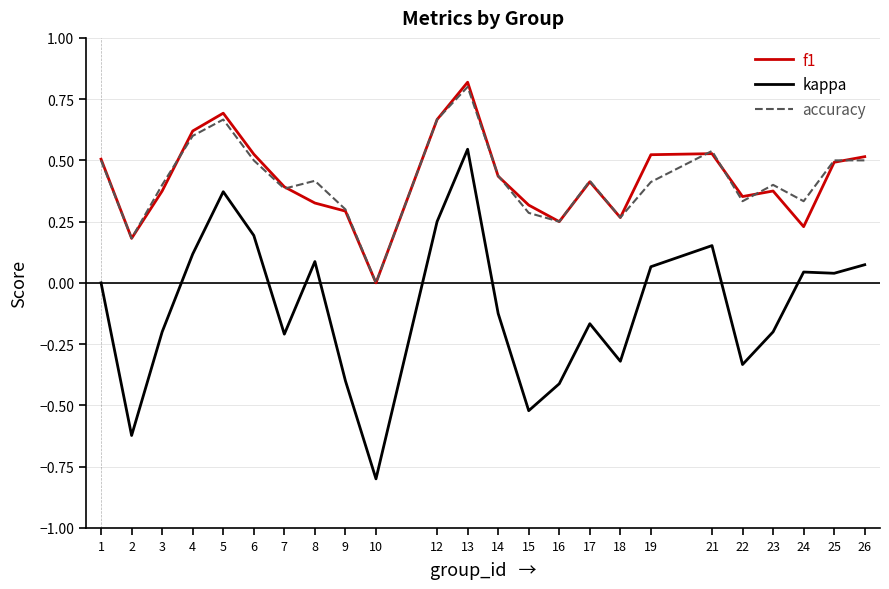

At which category is the sum across all series the highest?

13